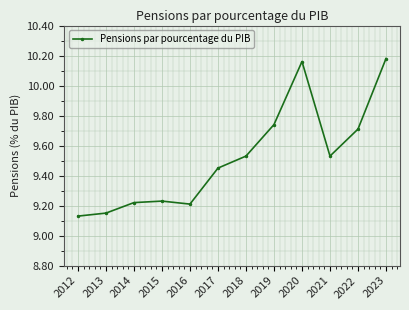

What is the sum of all values?

114.2